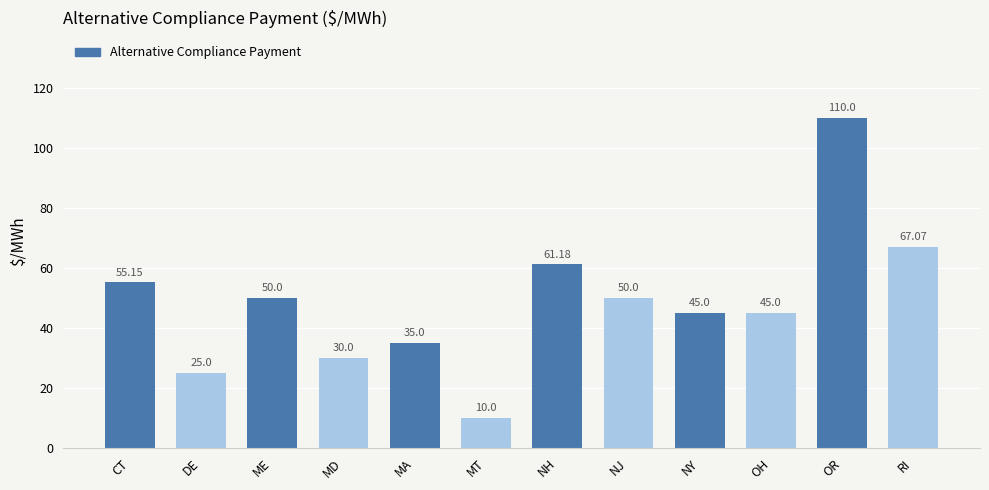

What is the sum of the values at OH and MT?

55.0